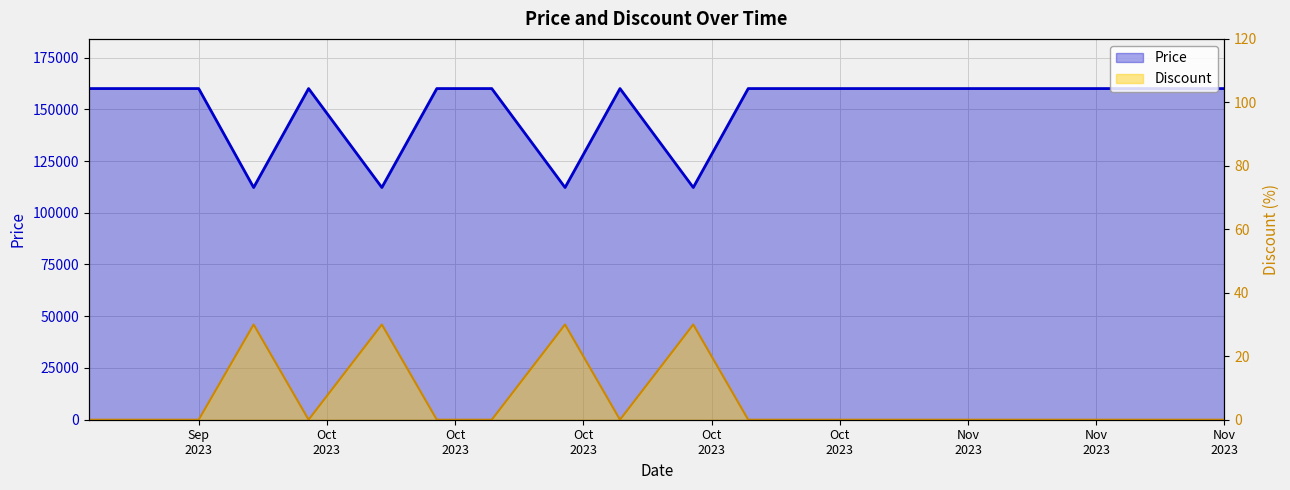

What is the label of the 1st point from the left?

2023-09-19